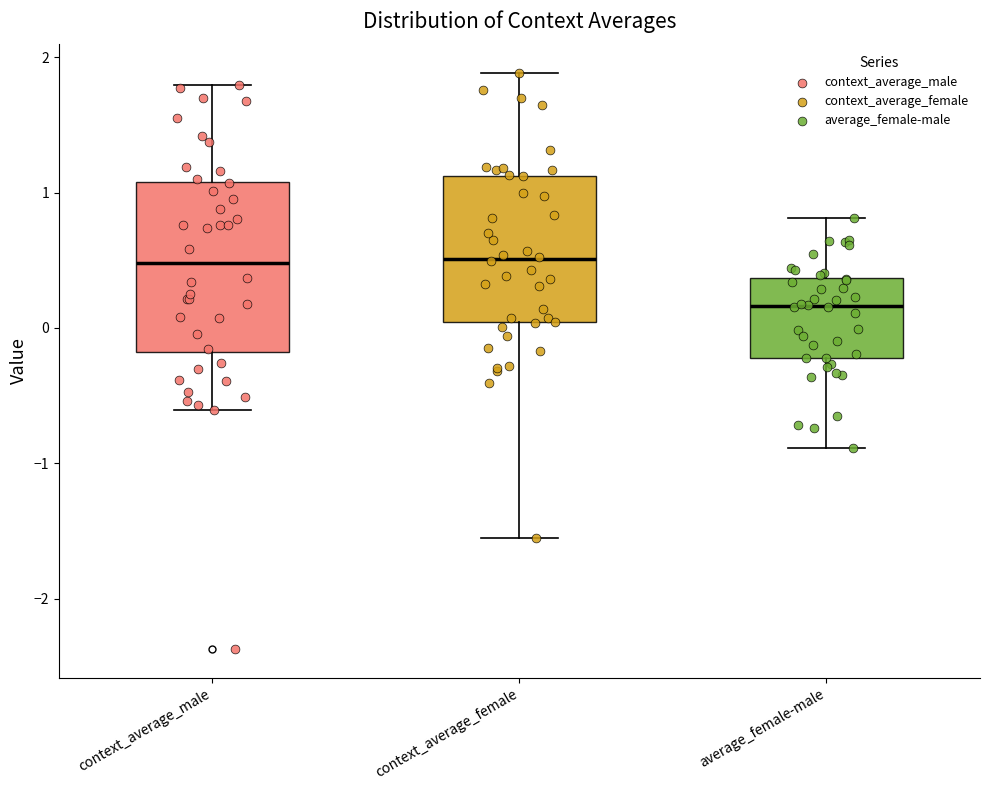

Comparing the boxes themselves (not the whiskers), which one is the tallest?

context_average_male